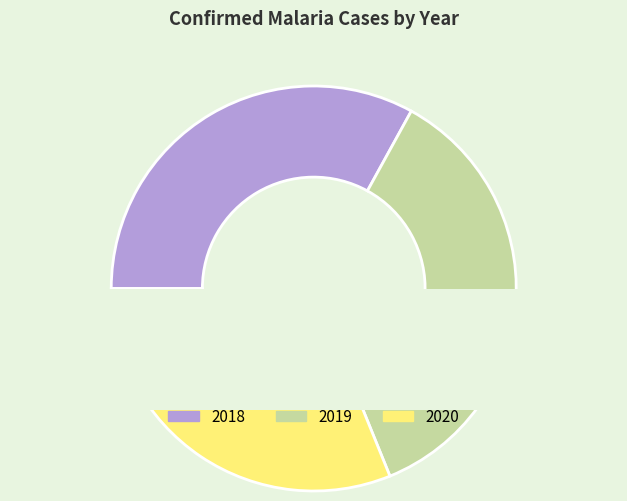

Which category accounts for the majority?

2018